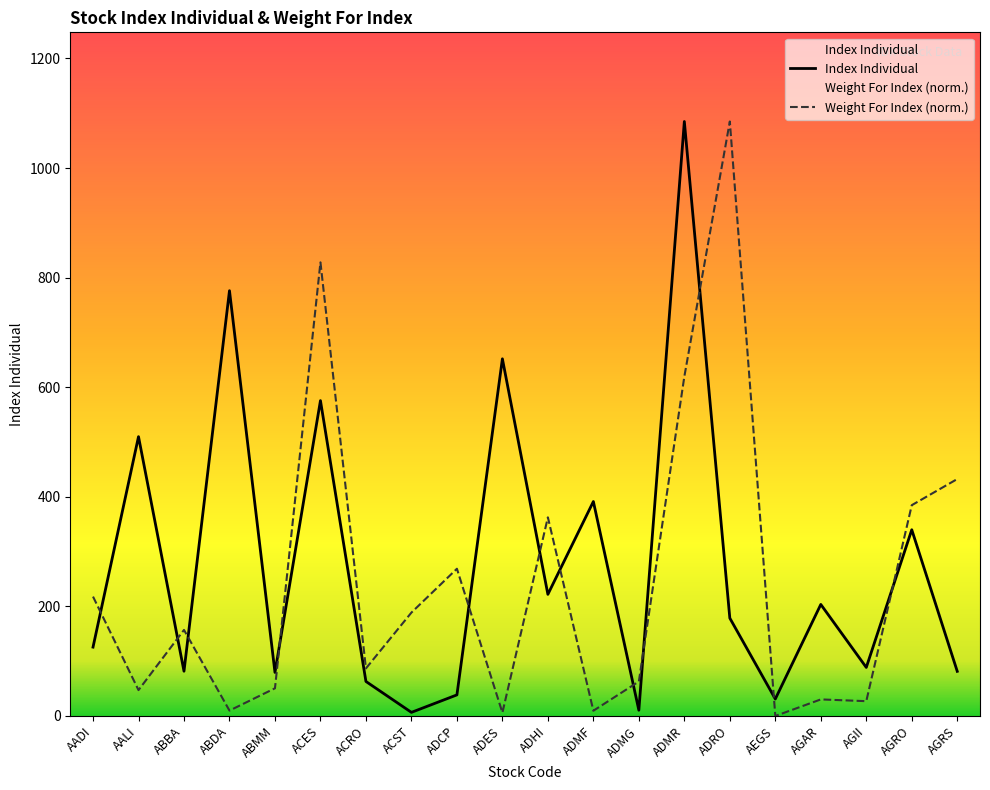

At which category is the sum across all series the highest?

ADMR